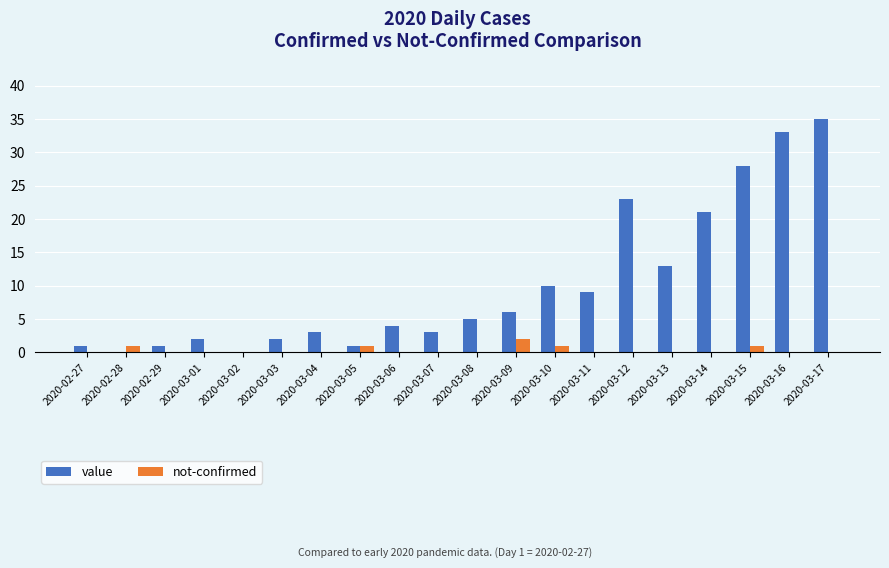

Which series has the largest total across all categories?

value